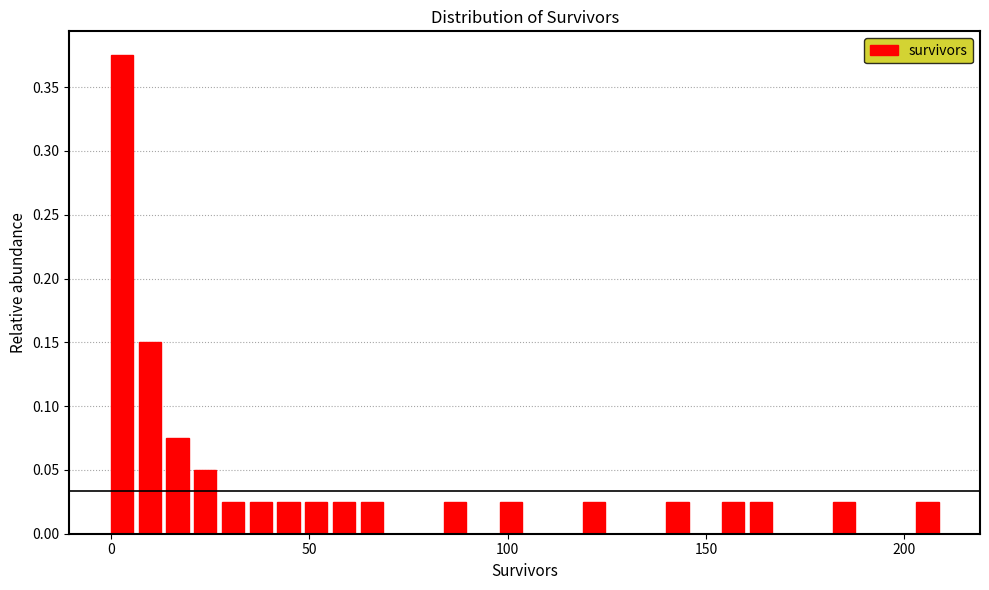

Around what value on the x-axis is the tallest bar? Give the approximate position of its centre, as read against the axis.

5